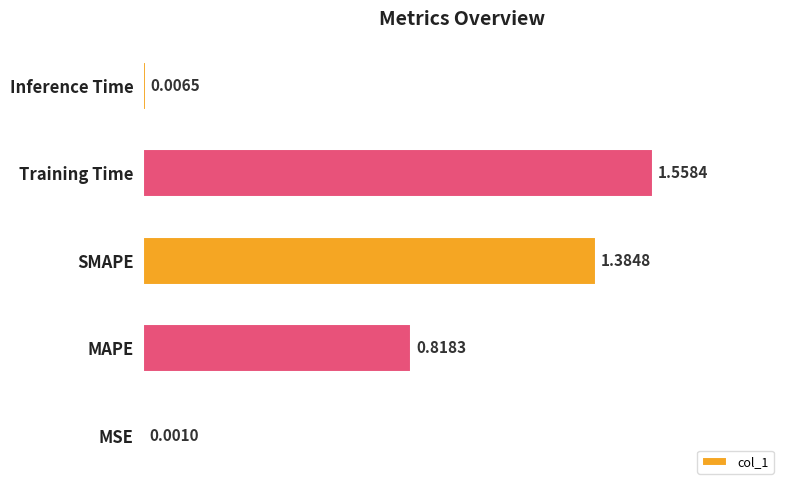

At which label is the value closest to 0?

MSE